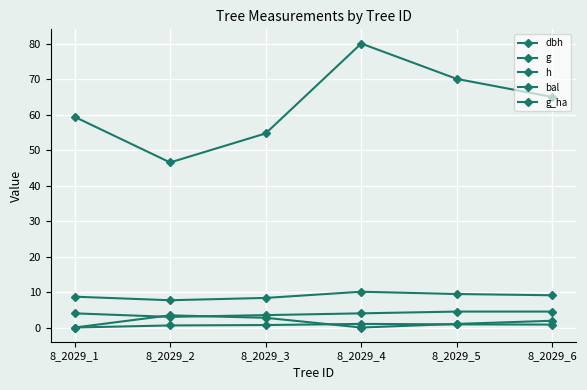

Reading left to right, list all the values displayed in this chart.

dbh: 8.7	7.7	8.3	10.1	9.4	9.1
g: 59.5	46.6	54.8	80.1	70.1	65.0
h: 4.0	3.0	3.5	4.0	4.5	4.5
bal: 0.0	3.4	2.7	0.0	1.0	1.9
g_ha: 0.0	0.6	0.7	1.0	0.9	0.8